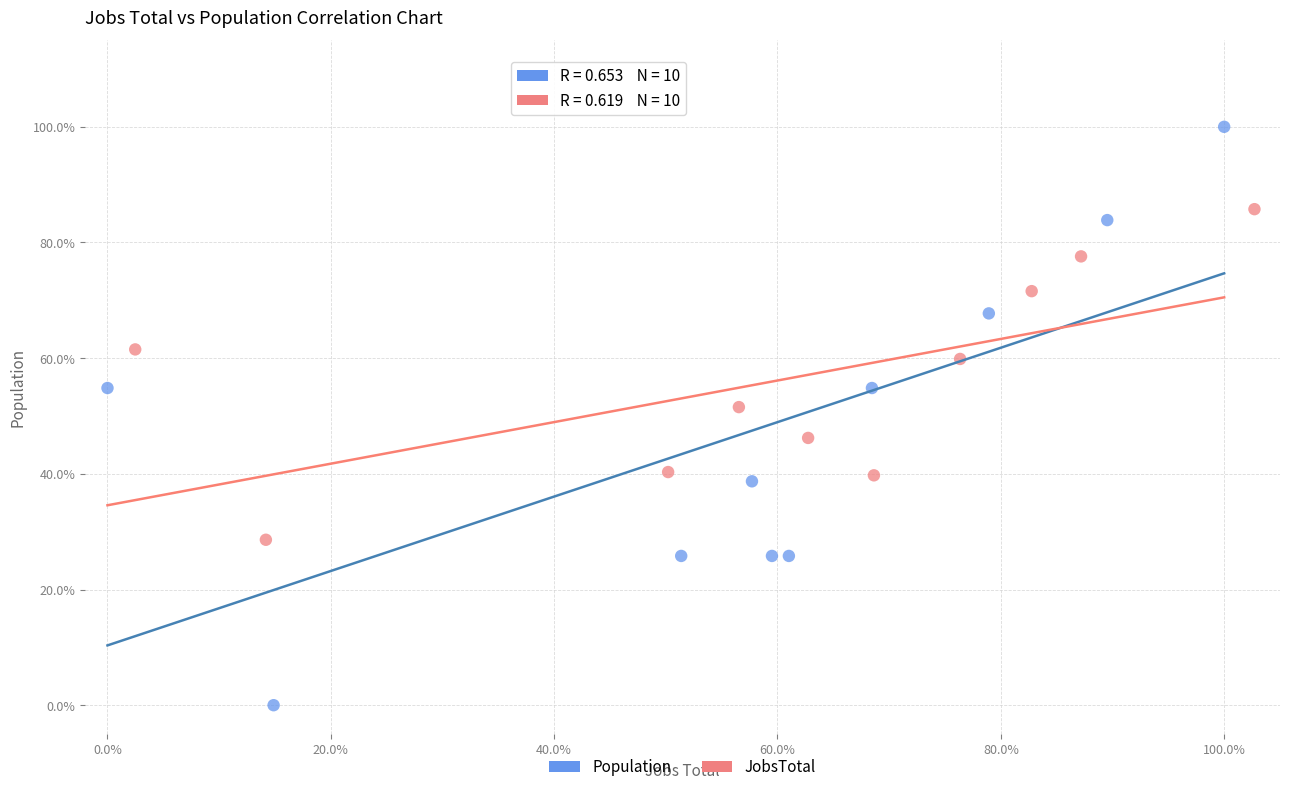

What are all the series names shown in the legend?

Population, JobsTotal